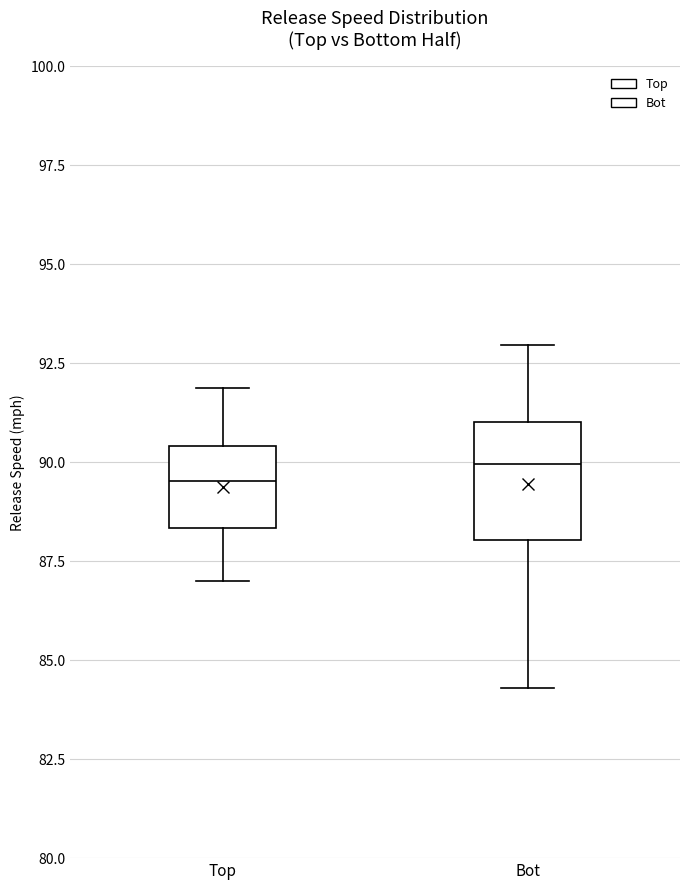

Which box is the tallest, from its lower edge to its upper edge?

Bot